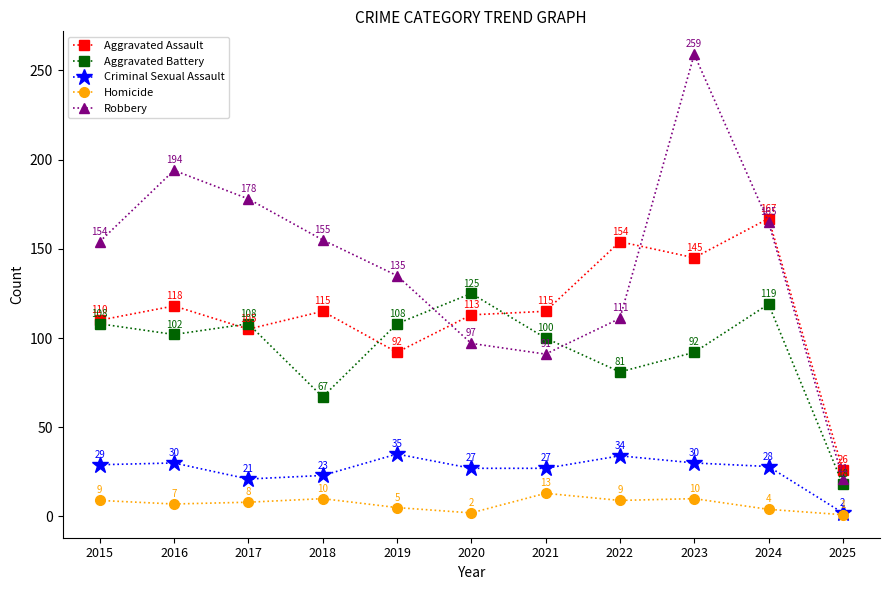

The value of Criminal Sexual Assault at 2020 is 15. True or false?

False